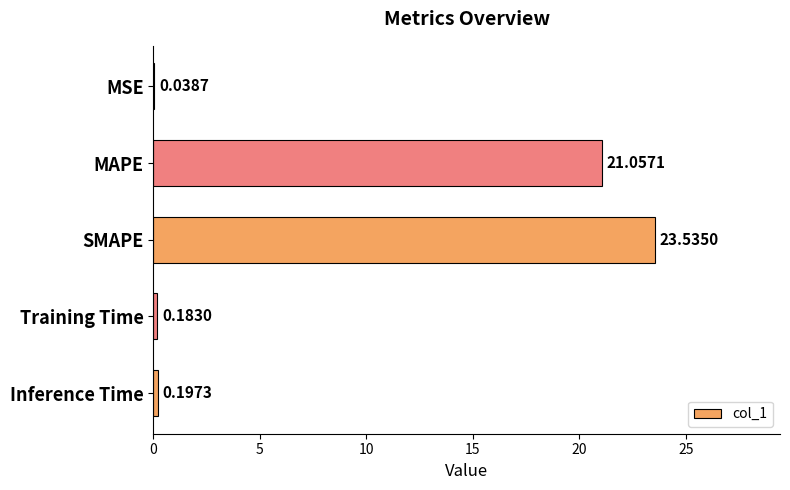

What is the change in value from MAPE to Inference Time?

-20.9